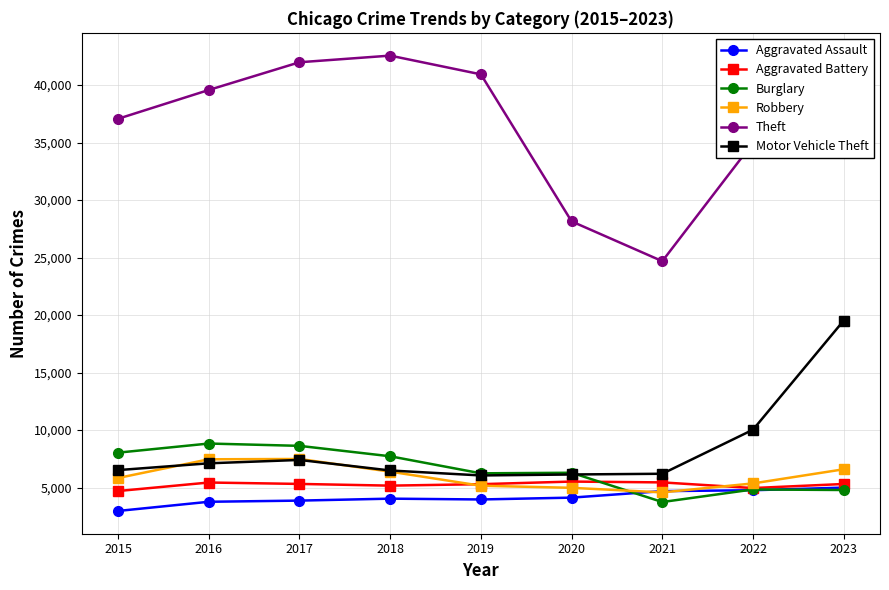

Is it true that Motor Vehicle Theft equals 6200 at 2021?

True